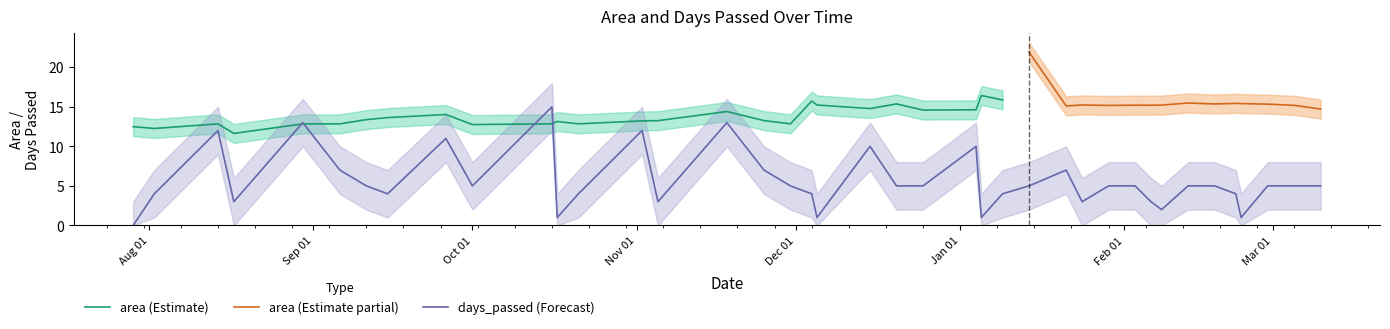

What is the highest value of the days_passed (Forecast) series?

15